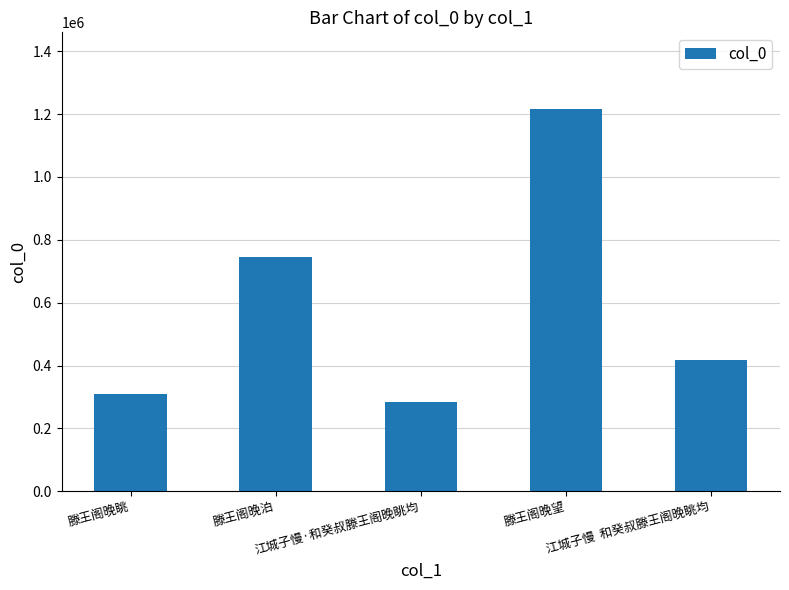

What is the difference between the values at 滕王阁晚眺 and 滕王阁晚泊?

435987